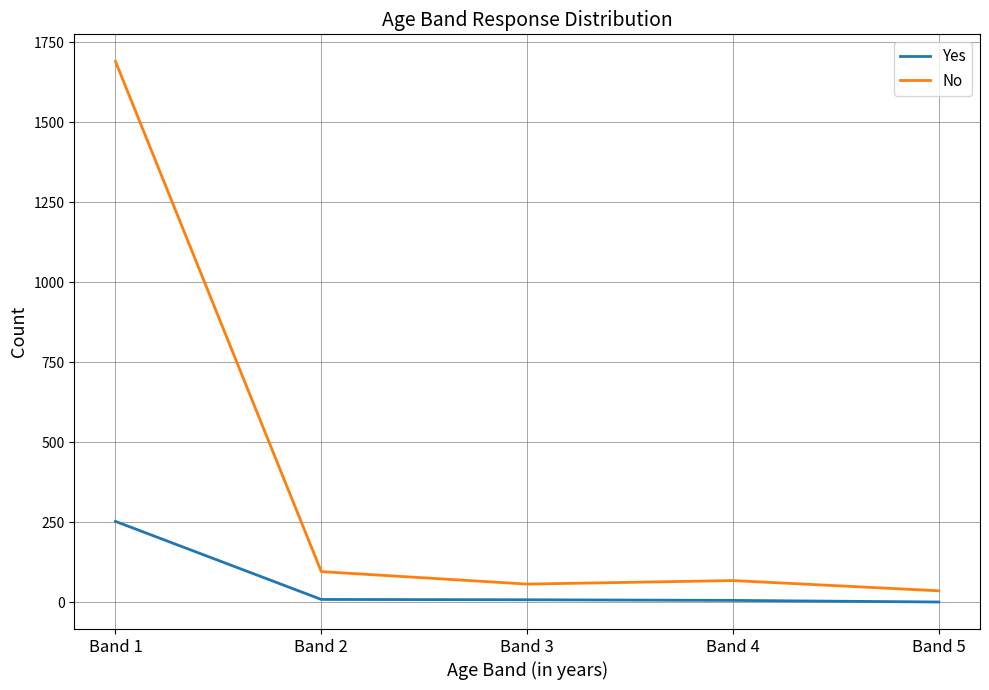

At which category is the sum across all series the highest?

Band 1